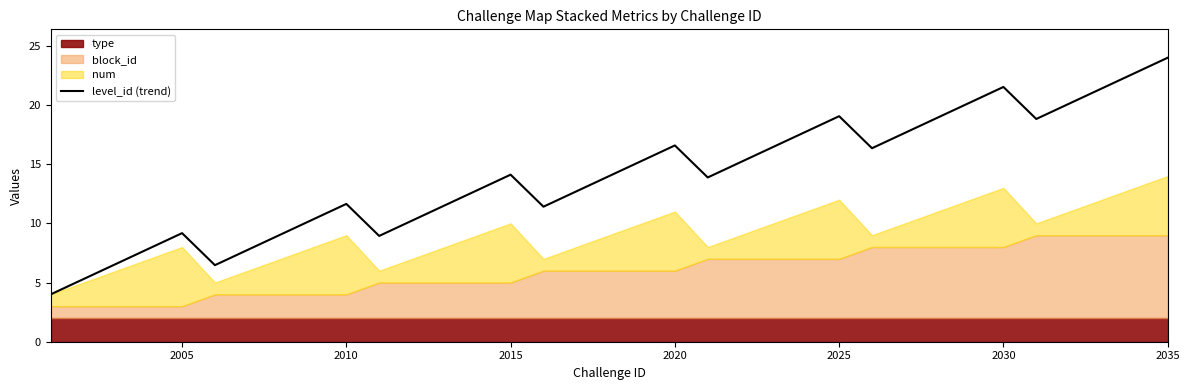

The level_id (trend) series shows 9.8 at 2015. True or false?

False